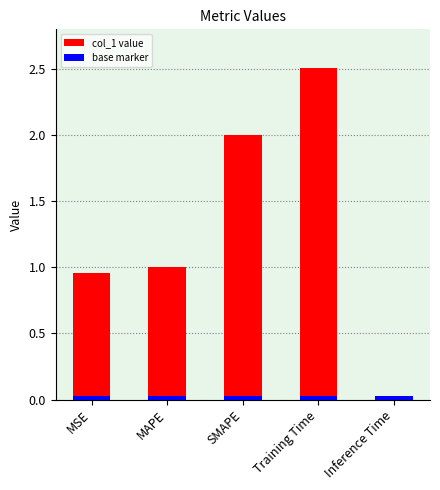

Reading left to right, extract all data points from this chart.

1.0	1.0	2.0	2.5	0.0